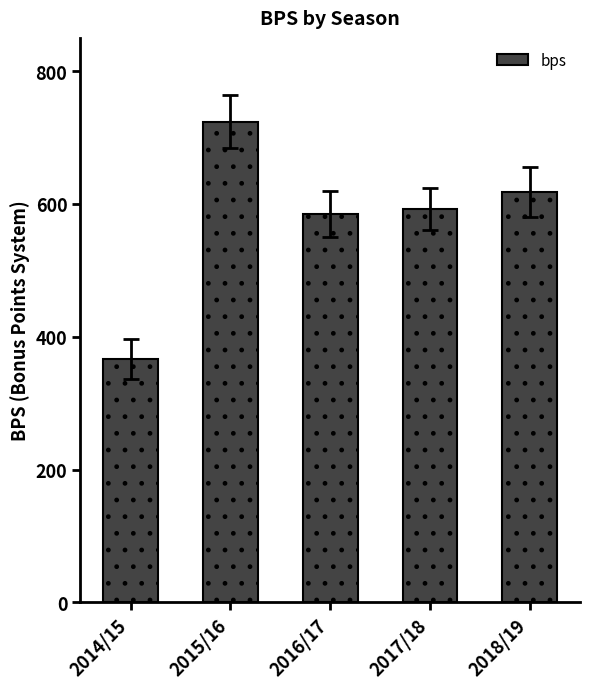

What is the change in value from 2015/16 to 2016/17?

-139